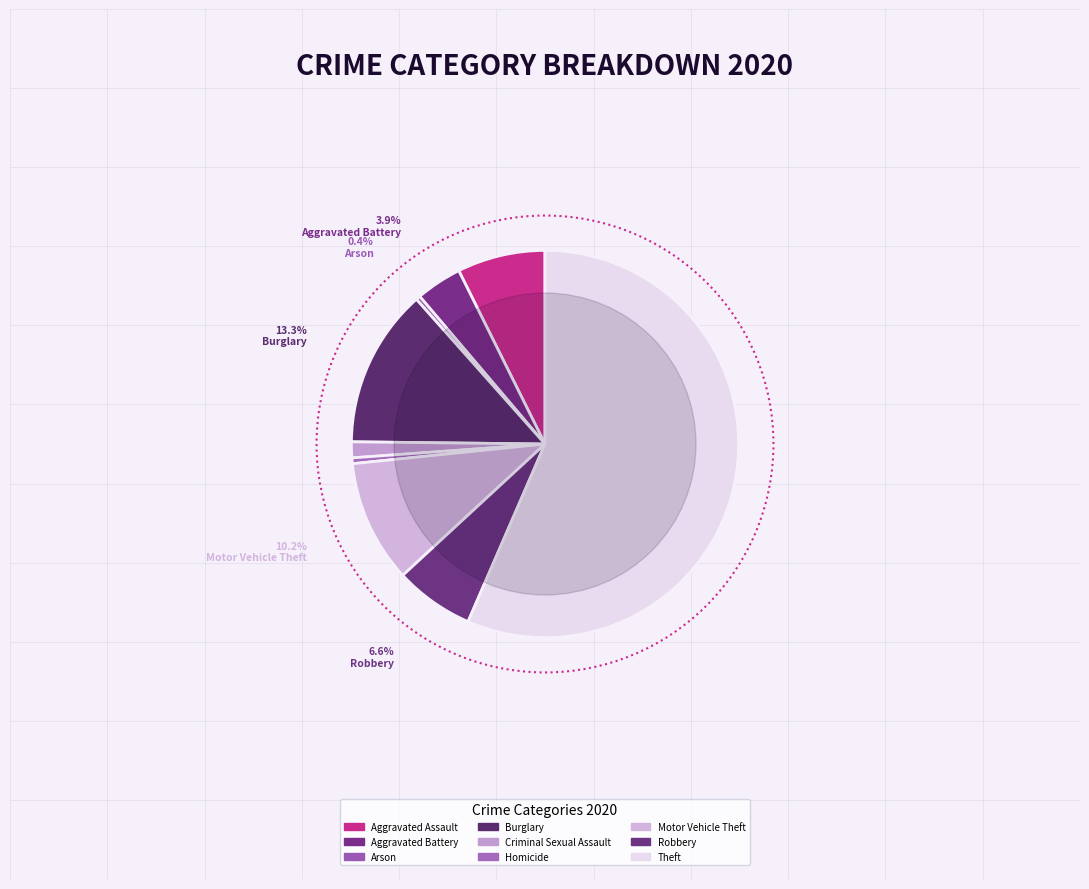

What is the change in value from Aggravated Assault to Homicide?

-57